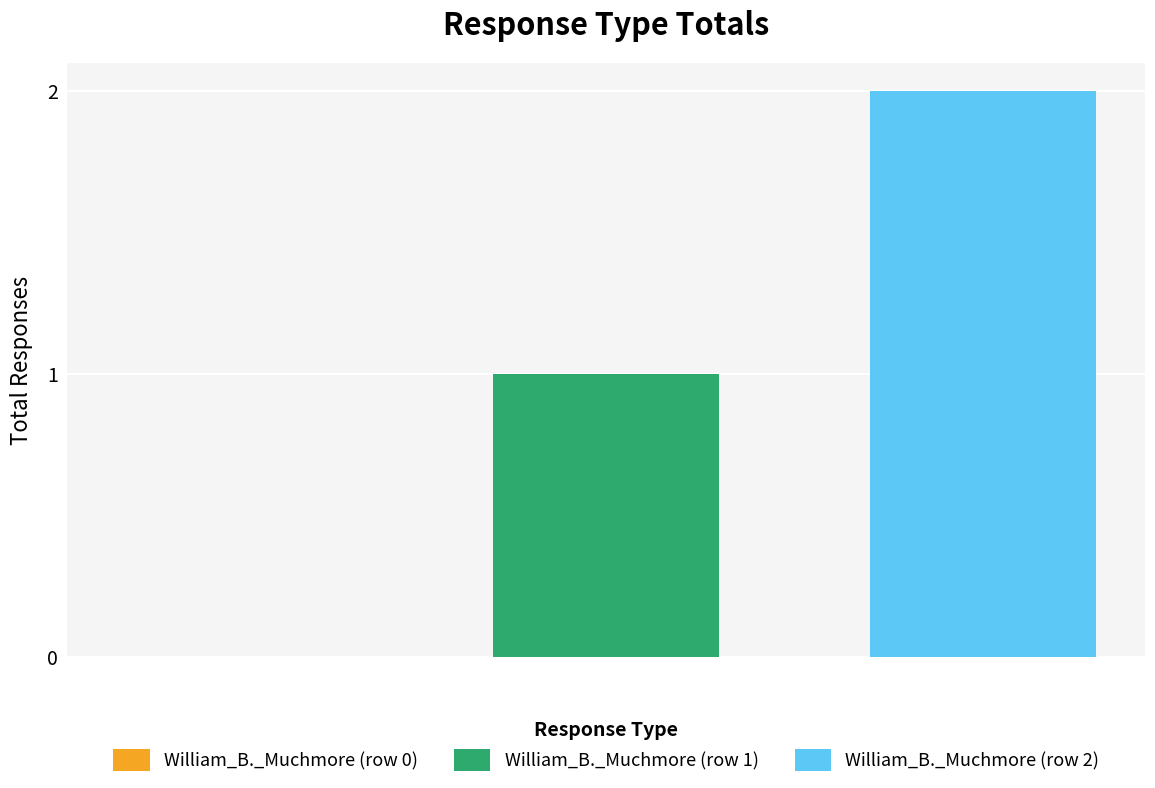

What is the sum of all values?

3